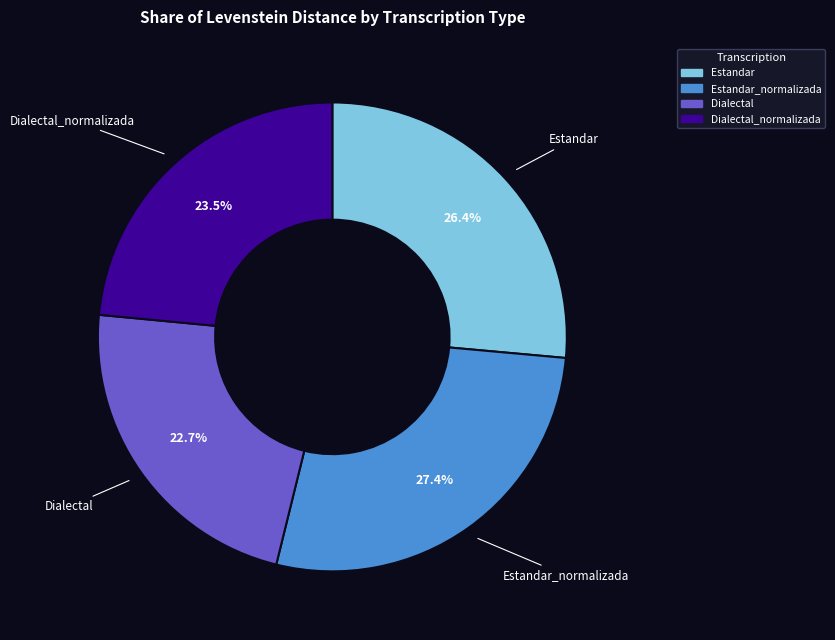

Is there a majority slice in this chart?

No